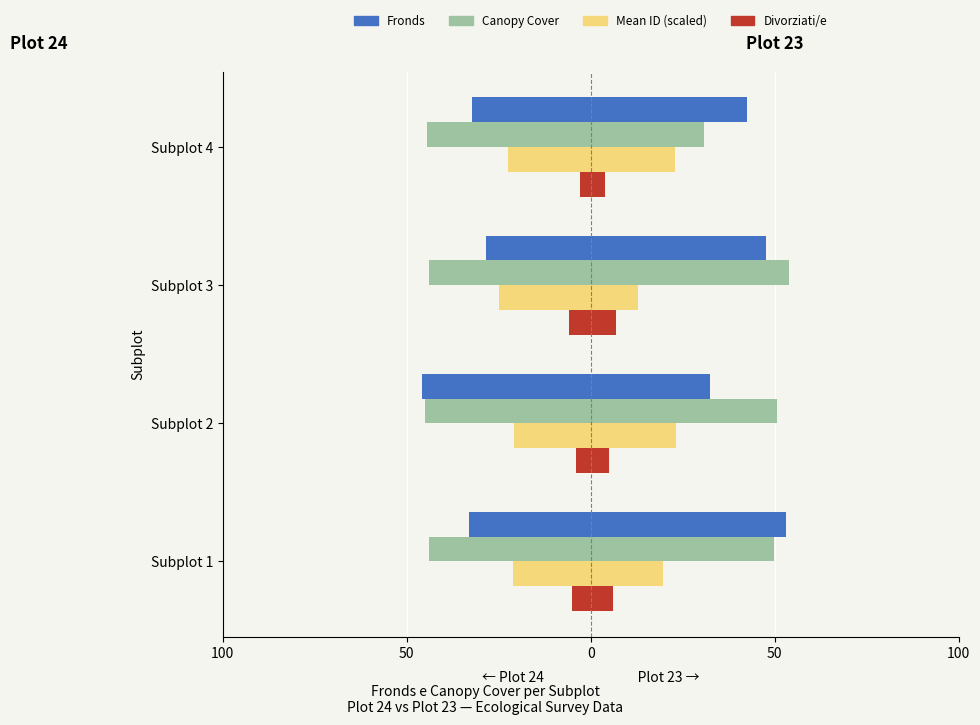

Which has a higher value, Subplot 4 or Subplot 2?

Subplot 4